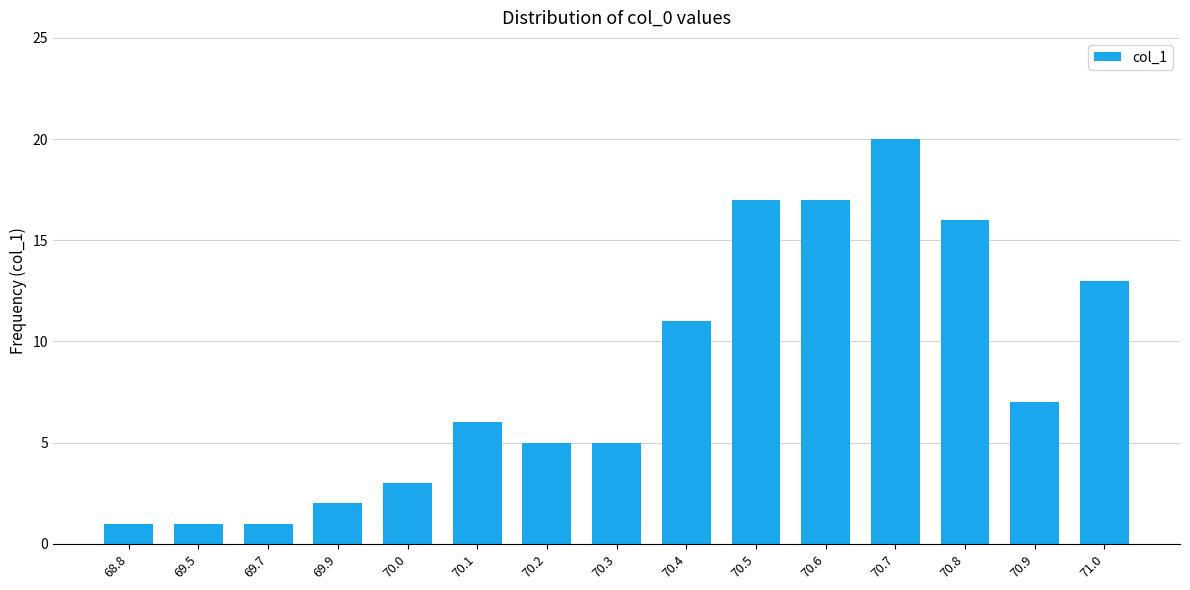

What is the difference between the values at 71.0 and 70.9?

6